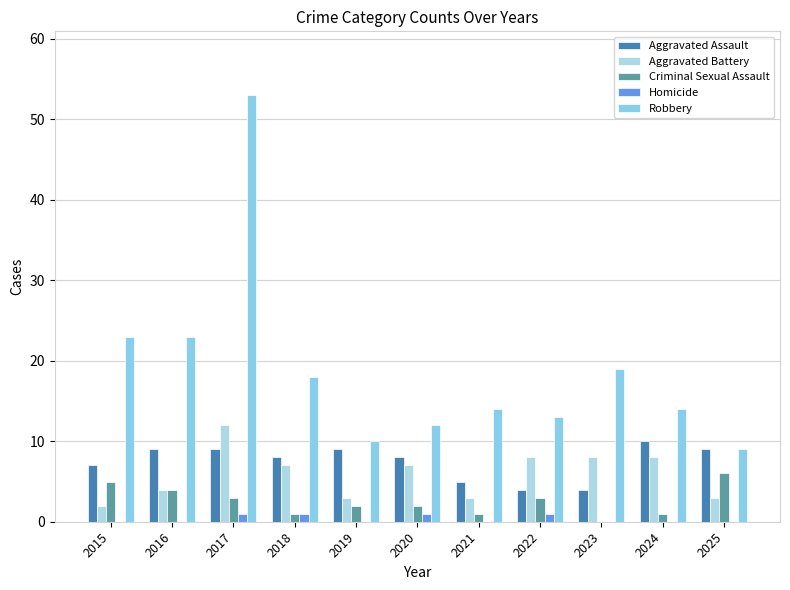

How many groups of bars are there?

11